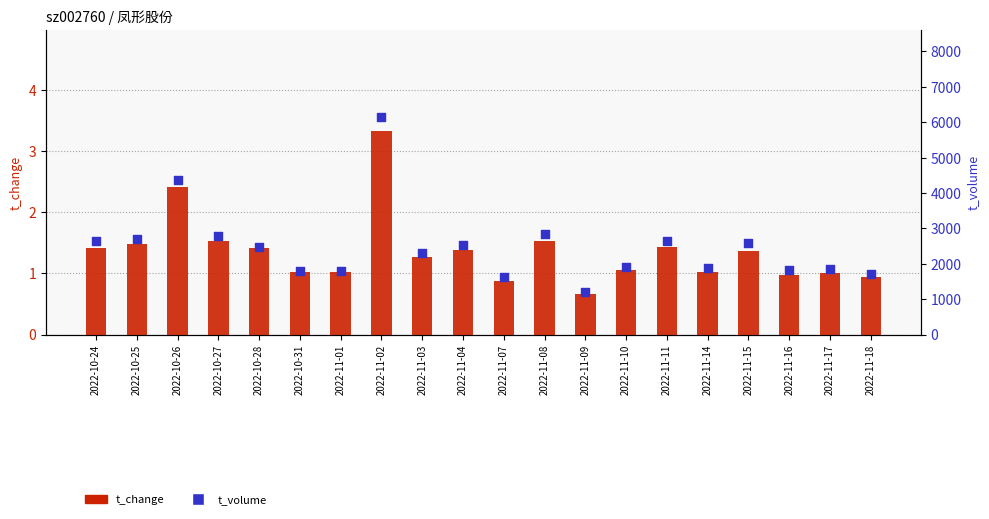

What is the total value across all series at 2022-11-15?

2584.4